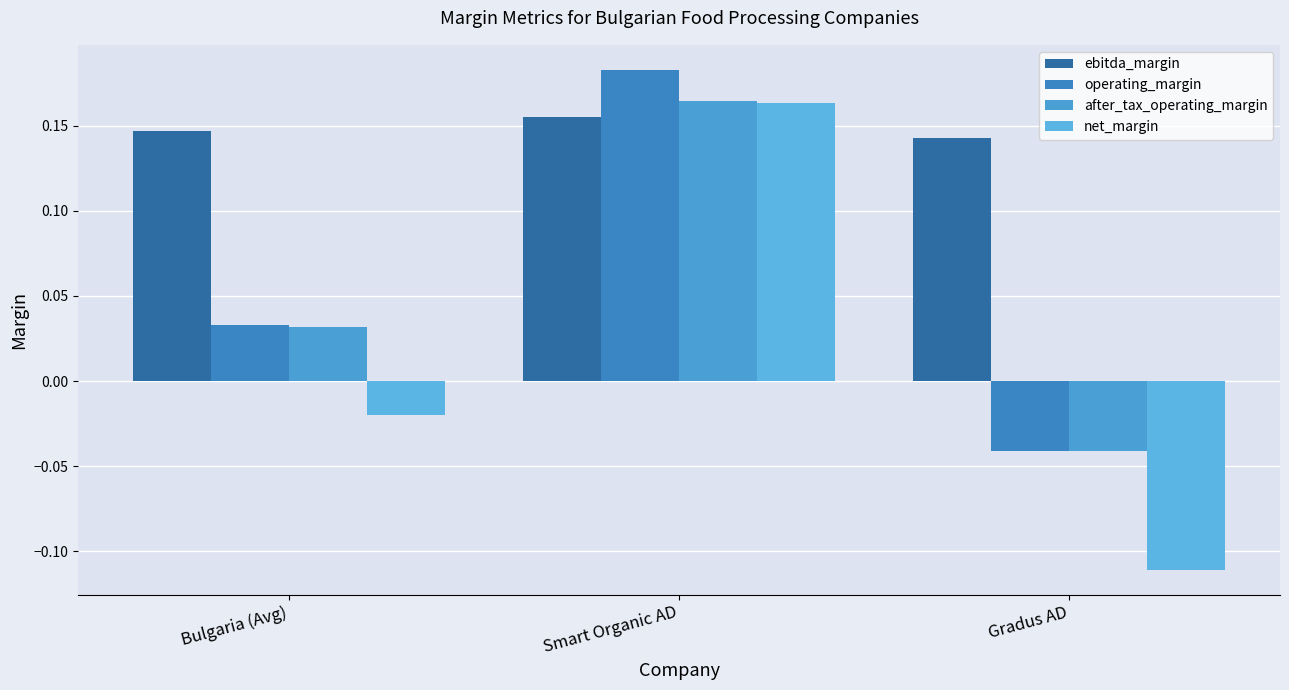

Are the bars grouped side by side (vs. stacked)?

Yes